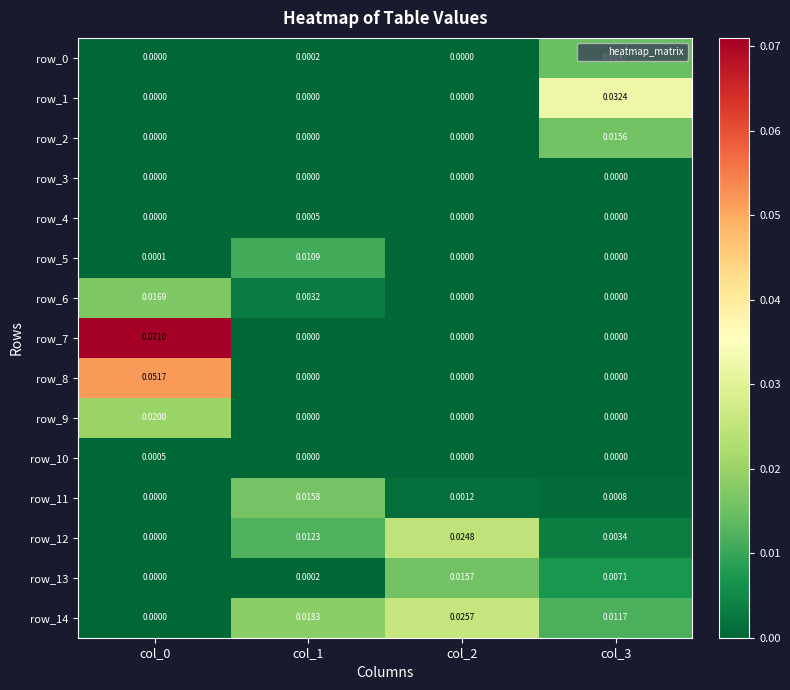

Is the value of row_9 at col_2 greater than the value of row_10 at col_0?

No